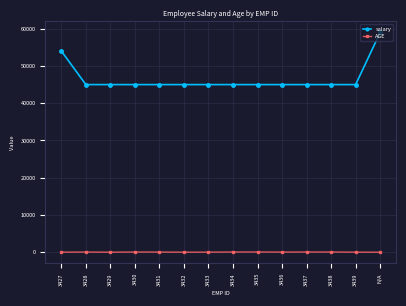

What value does the AGE series have at 3437, to the nearest 5?

55